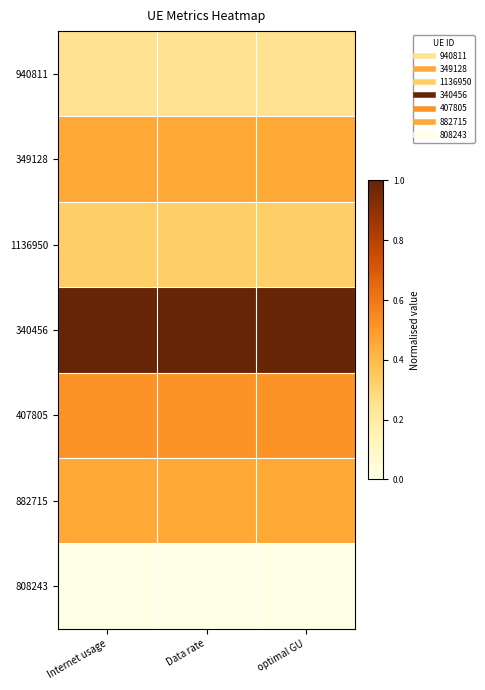

Count the number of data series in this chart.

7